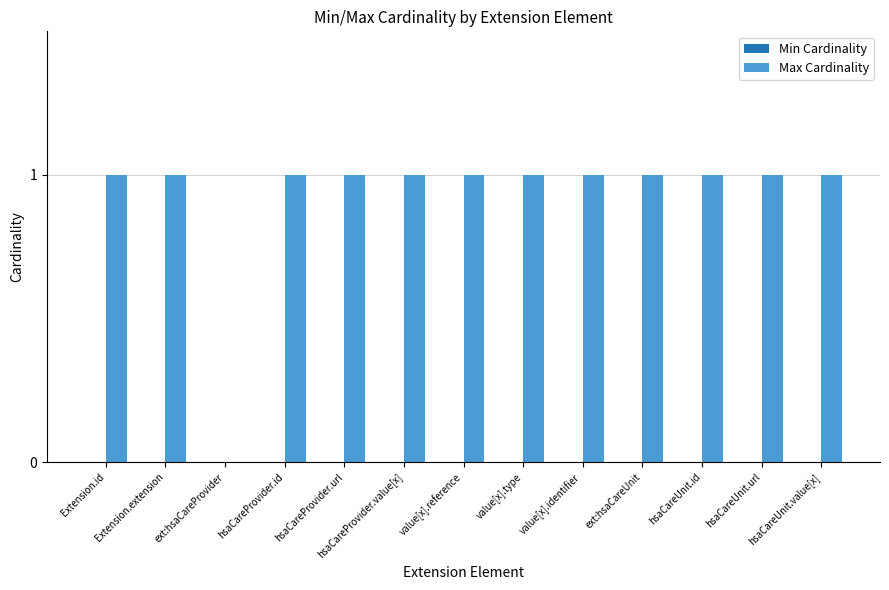

What is the sum of all values?

12